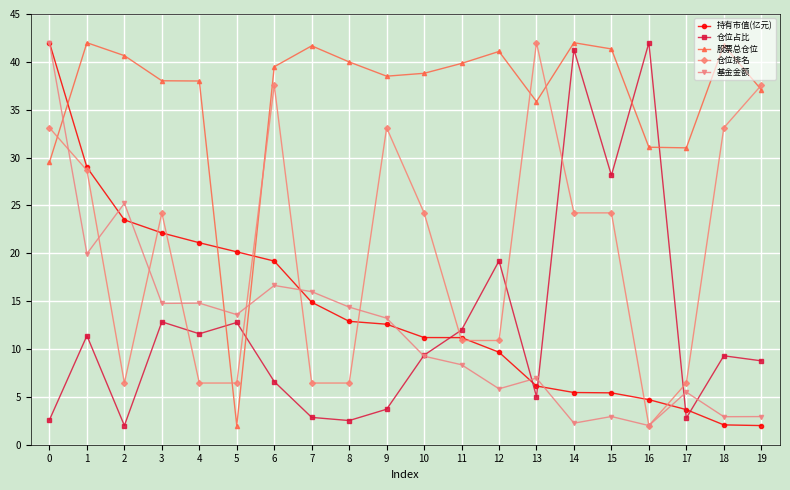

Where do 股票总仓位 and 仓位排名 first cross each other?

0 and 1